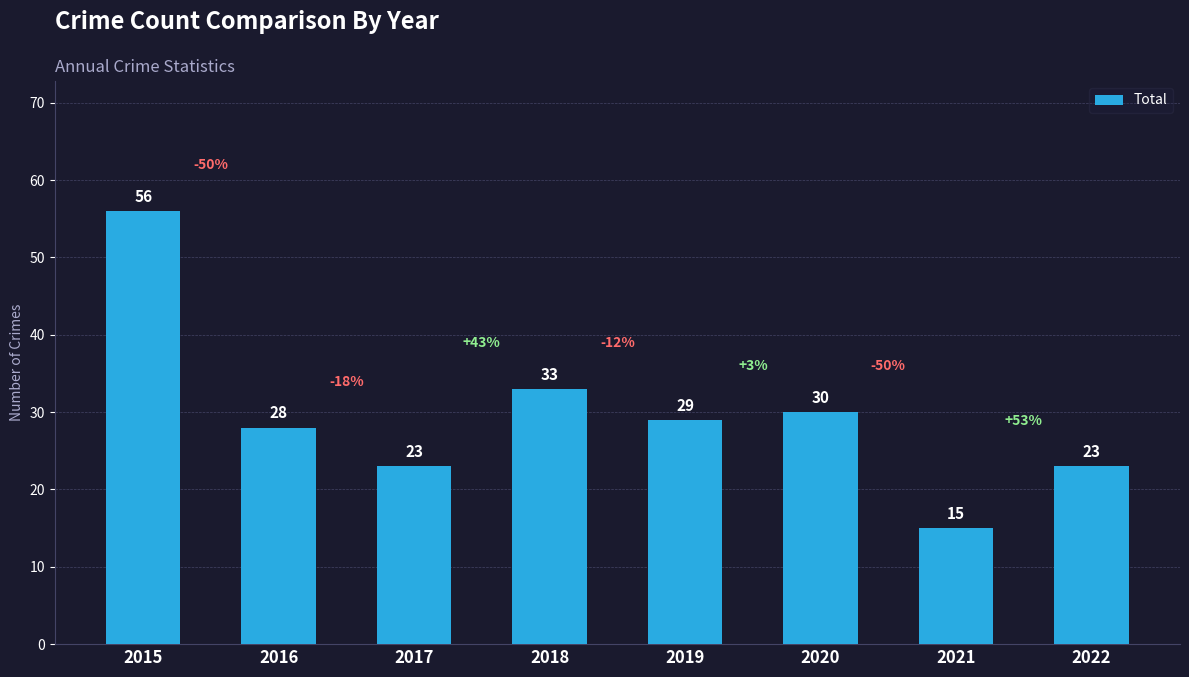

Where is the data nearest to the value 35?

2018